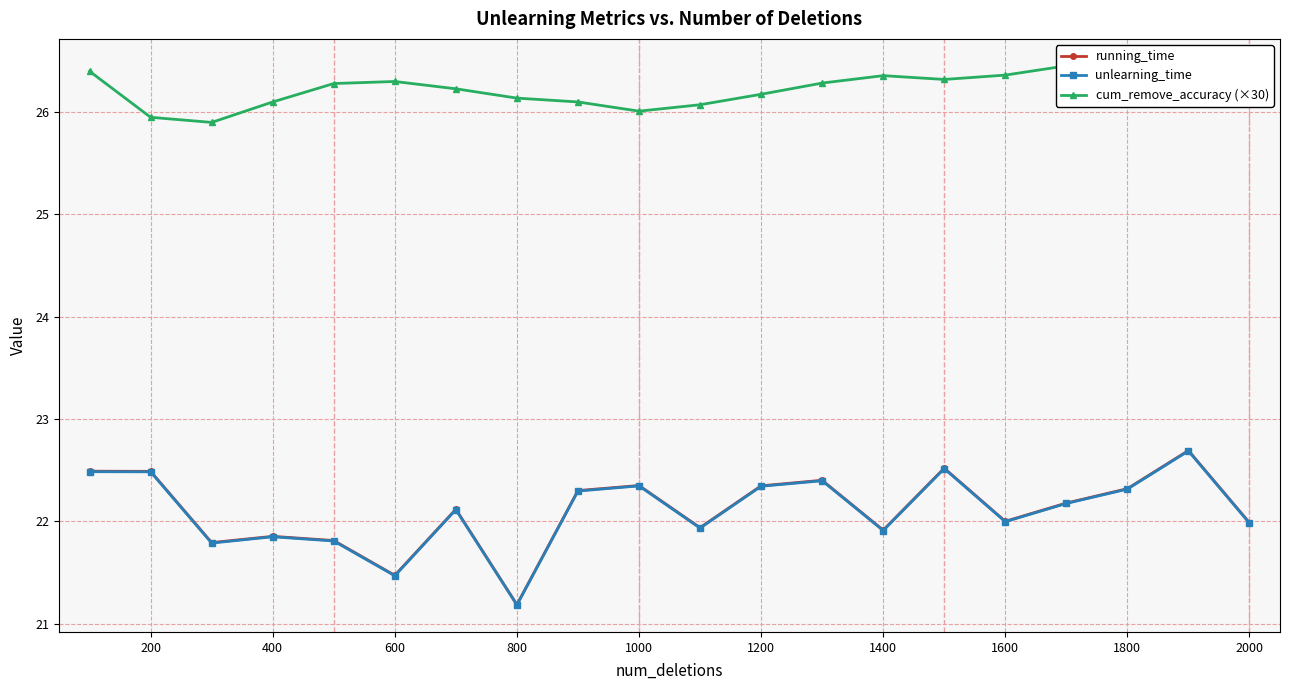

The running_time series shows 36.0 at 18. True or false?

False